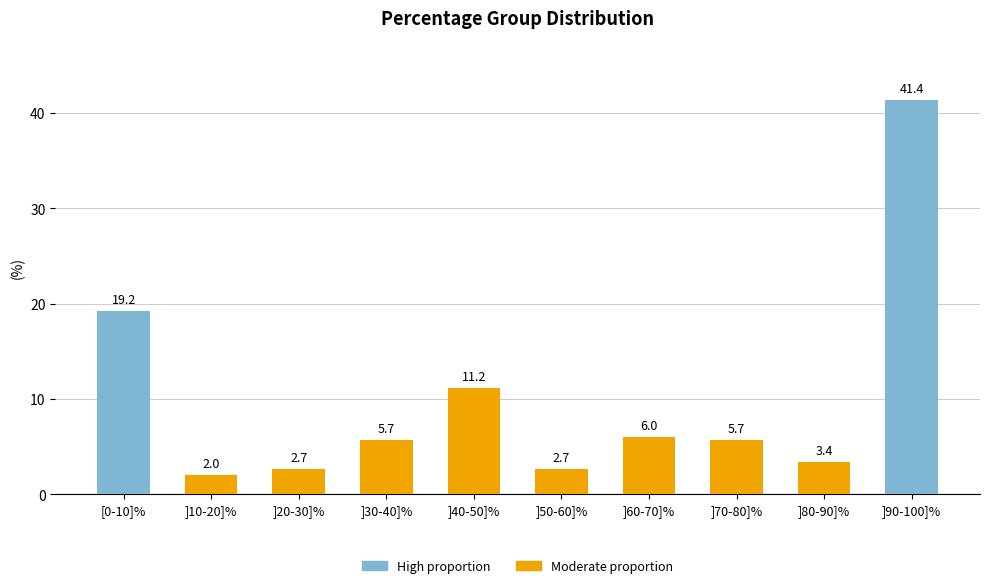

At which category does the chart reach its peak across all series?

]90-100]%